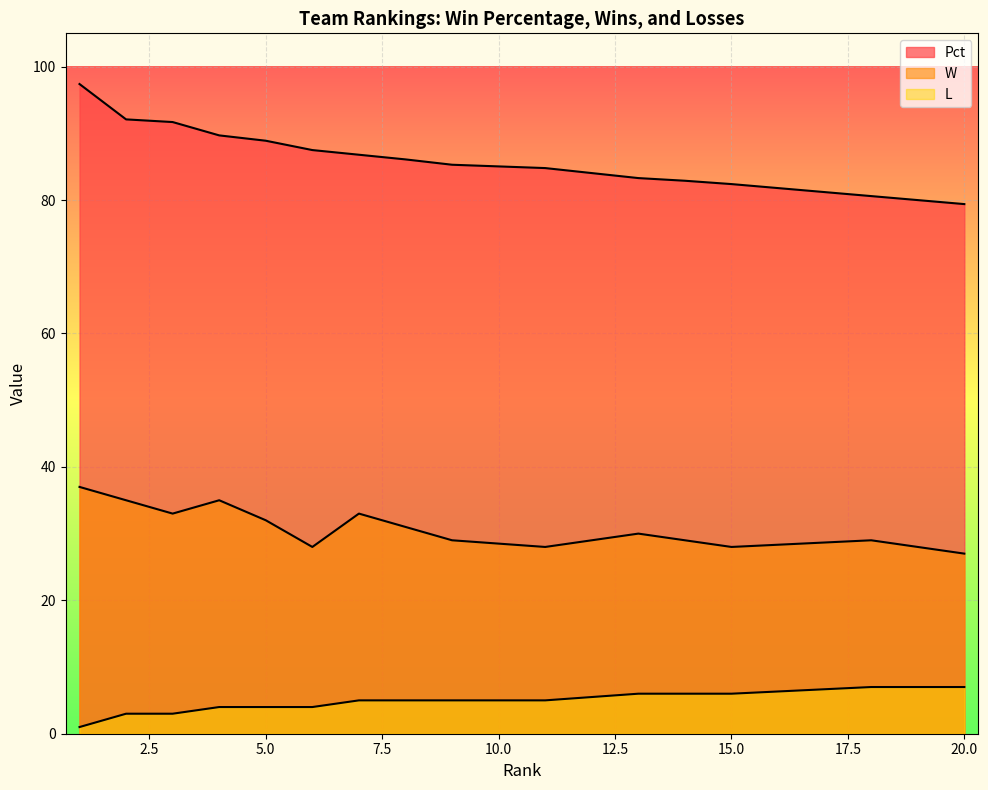

At how many categories does at least one series exceed 10?

20